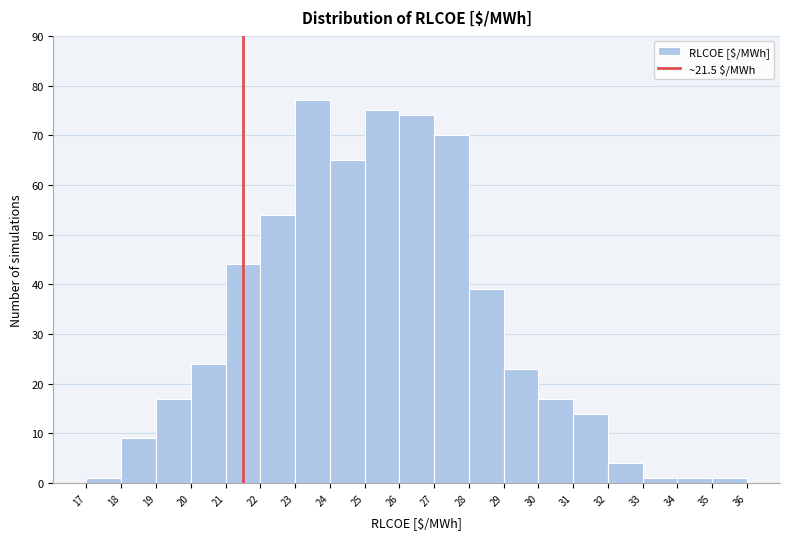

Over which range of the x-axis is the bar tallest?

23 to 24